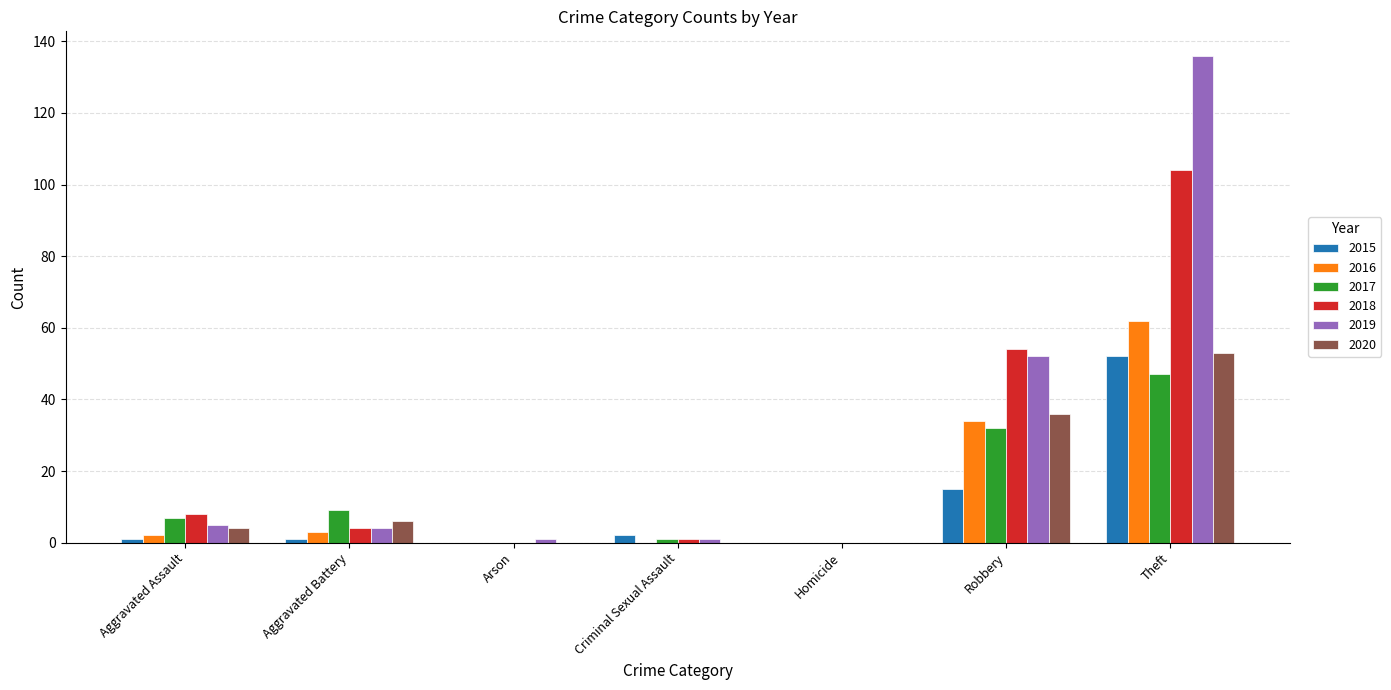

How many groups of bars are there?

7